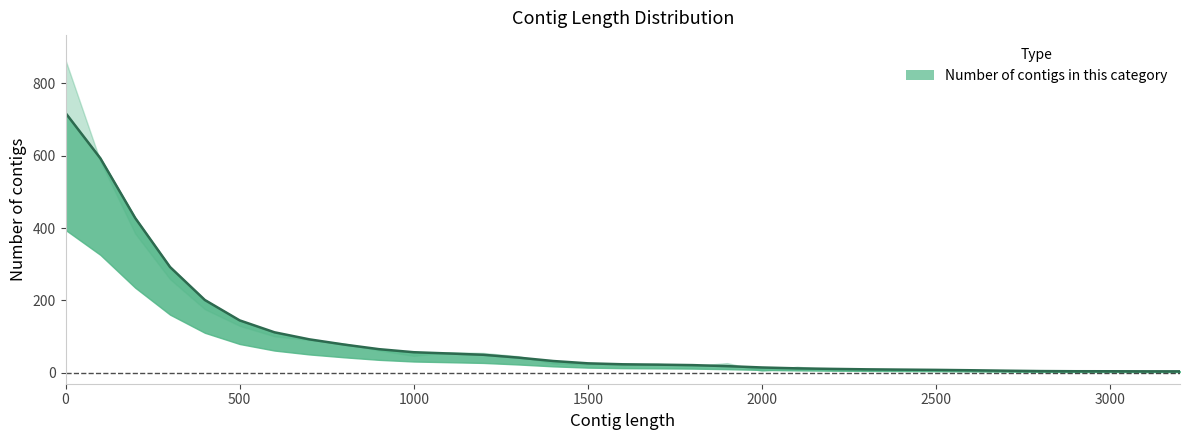

Between 2700 and 1700, which is larger?

1700